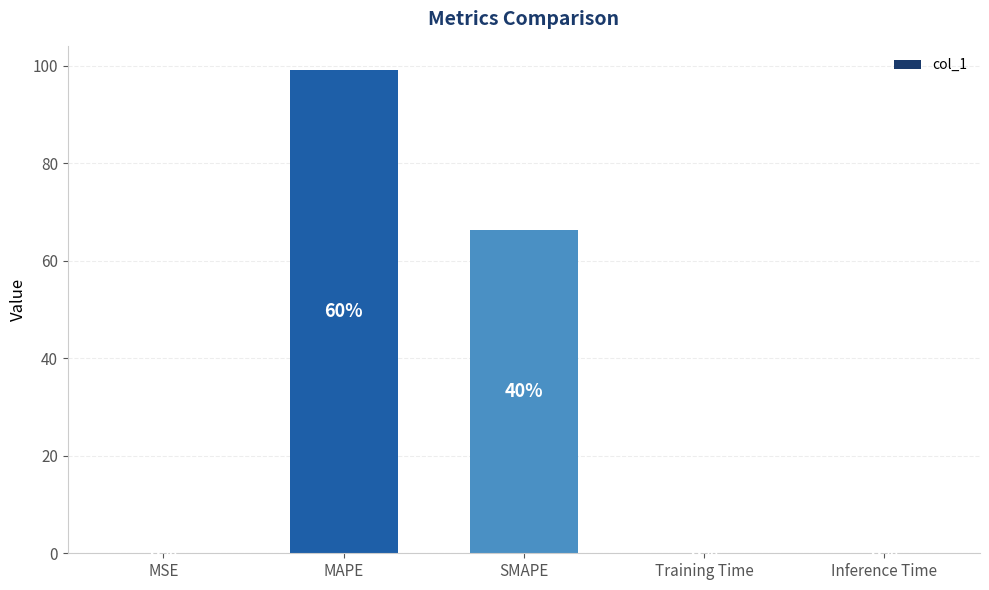

At which category does the chart reach its peak across all series?

MAPE